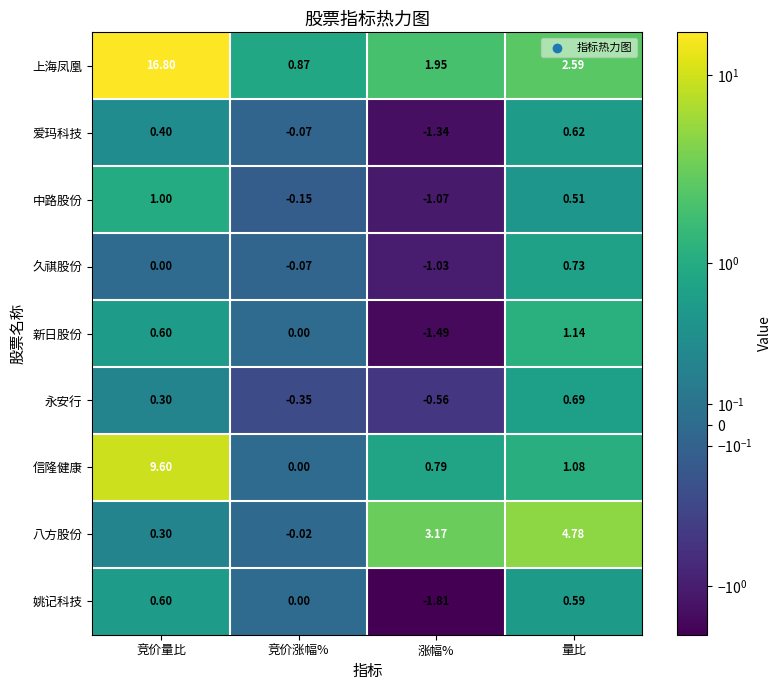

Where is 新日股份 nearest to the value 0?

竞价涨幅%